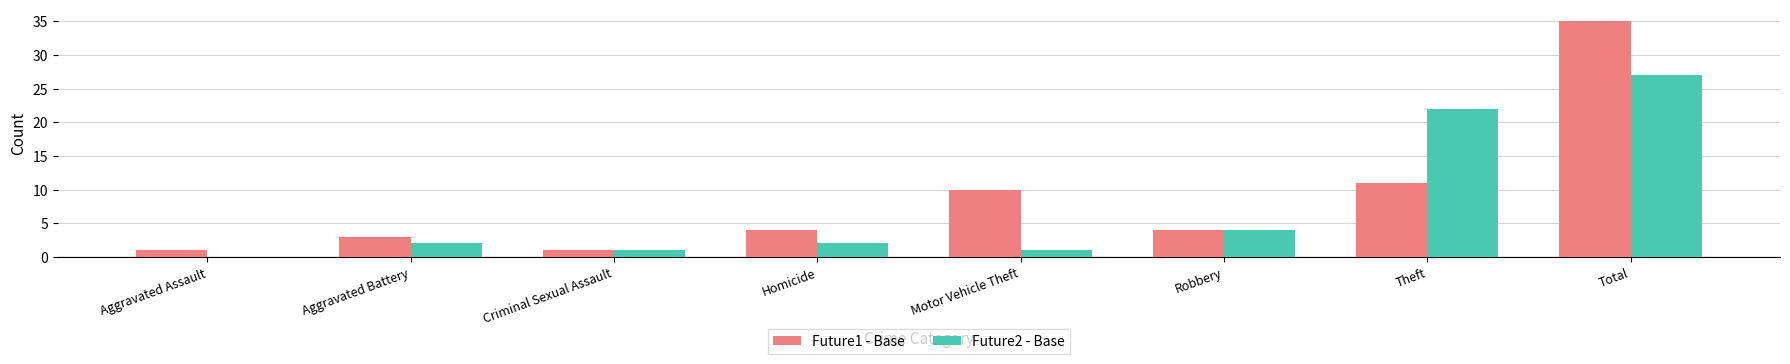

Is it true that Future1 - Base equals 1 at Aggravated Assault?

True